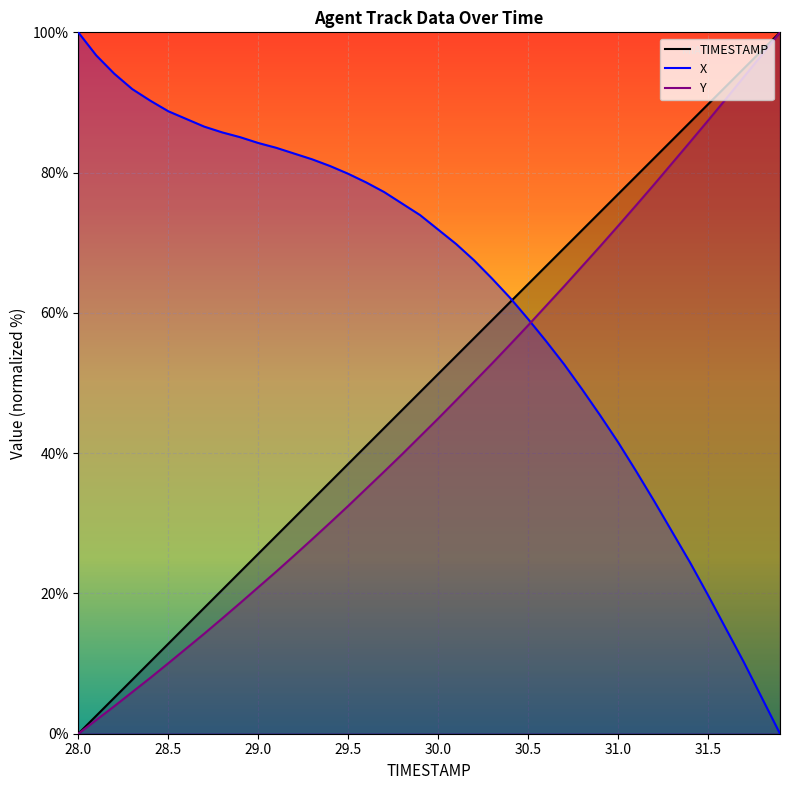

True or false: TIMESTAMP and Y intersect in this chart.

False